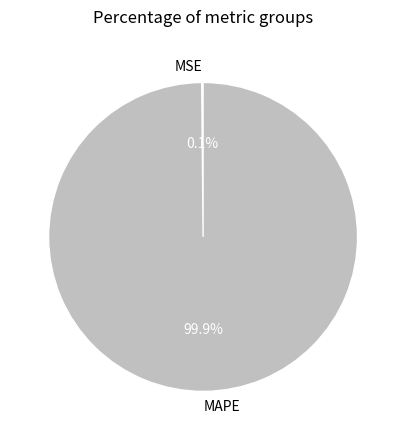

Is MAPE the majority of the pie?

Yes